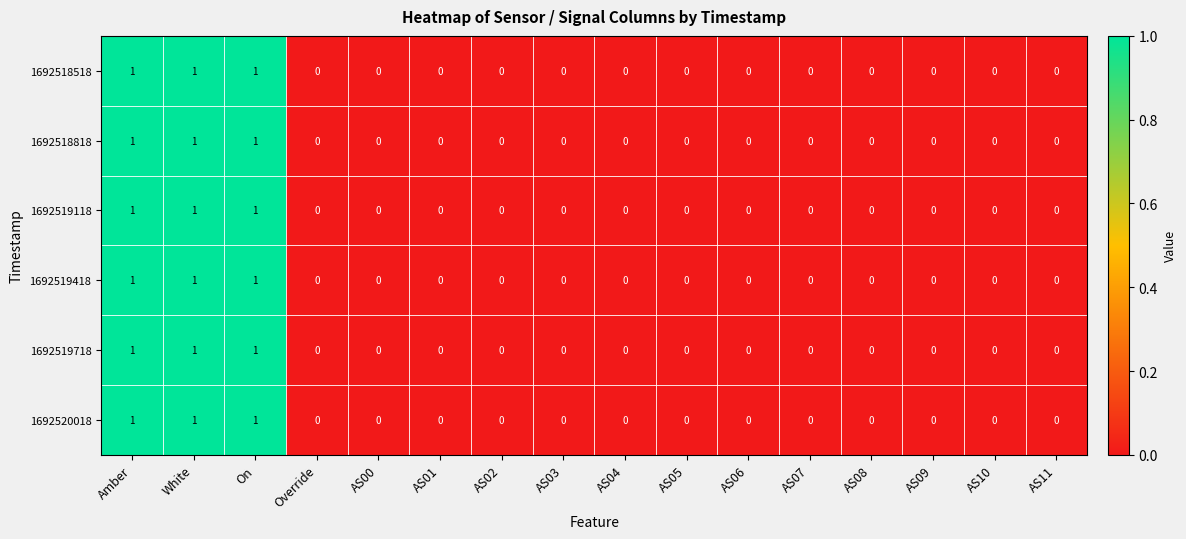

How many 1692520018 values are between 0 and 1?

16